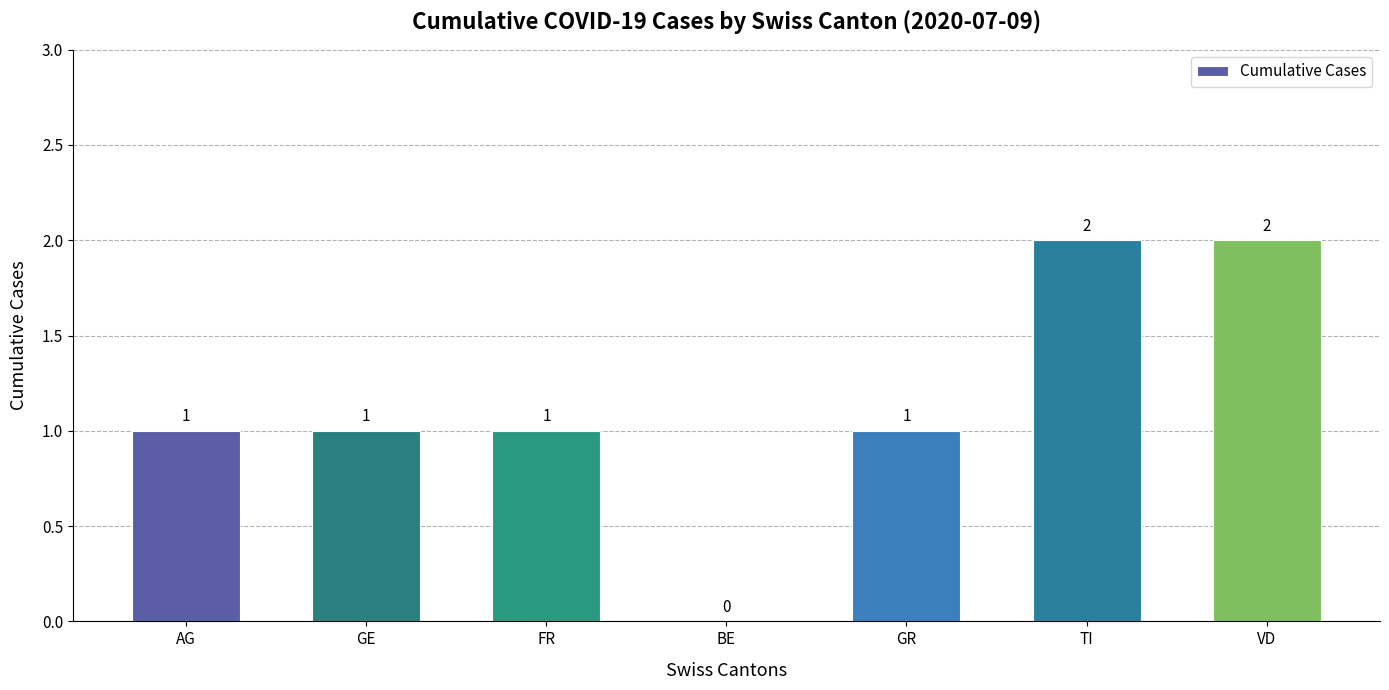

What is the sum of all values?

8